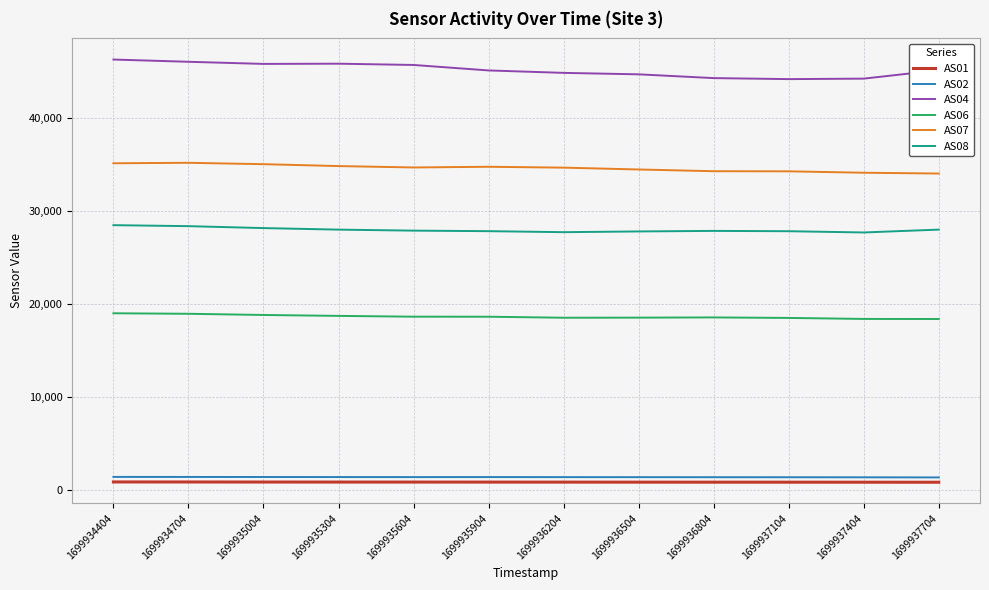

What is the difference between the second highest and second lowest values in the AS06 series?

553